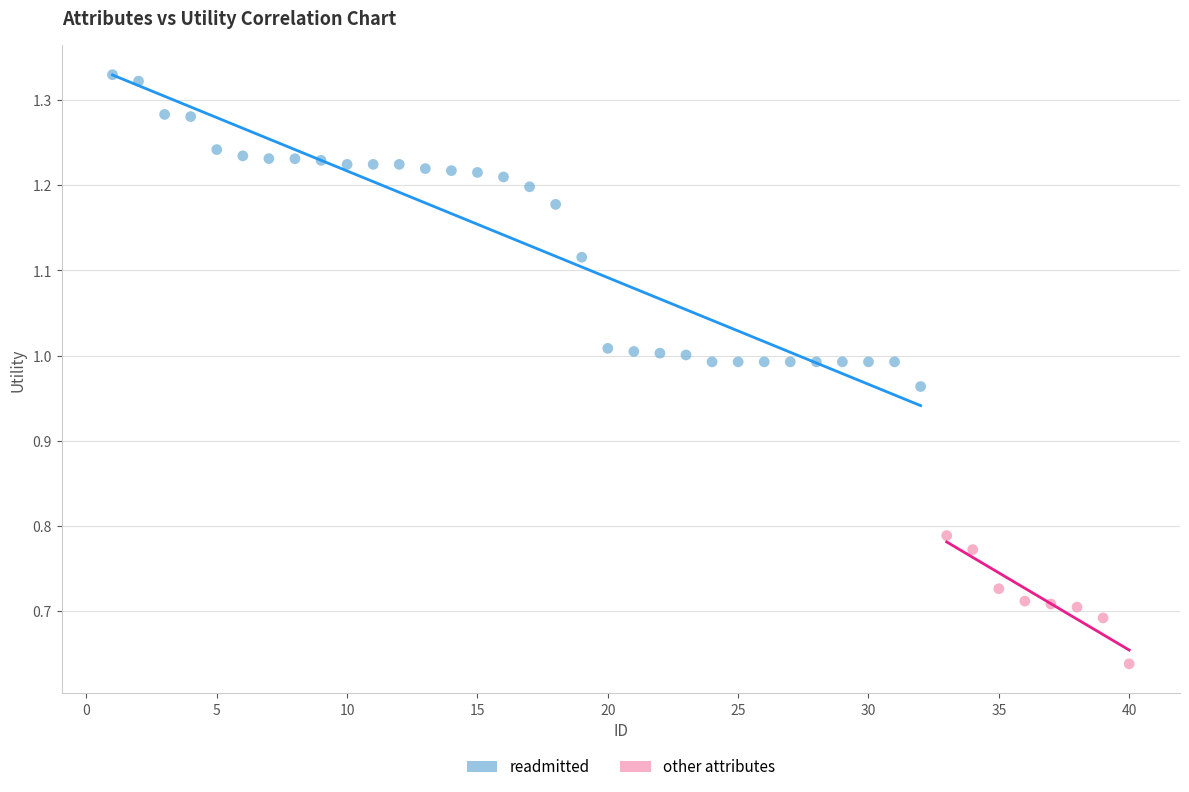

Which series has the widest spread of Y values?

readmitted